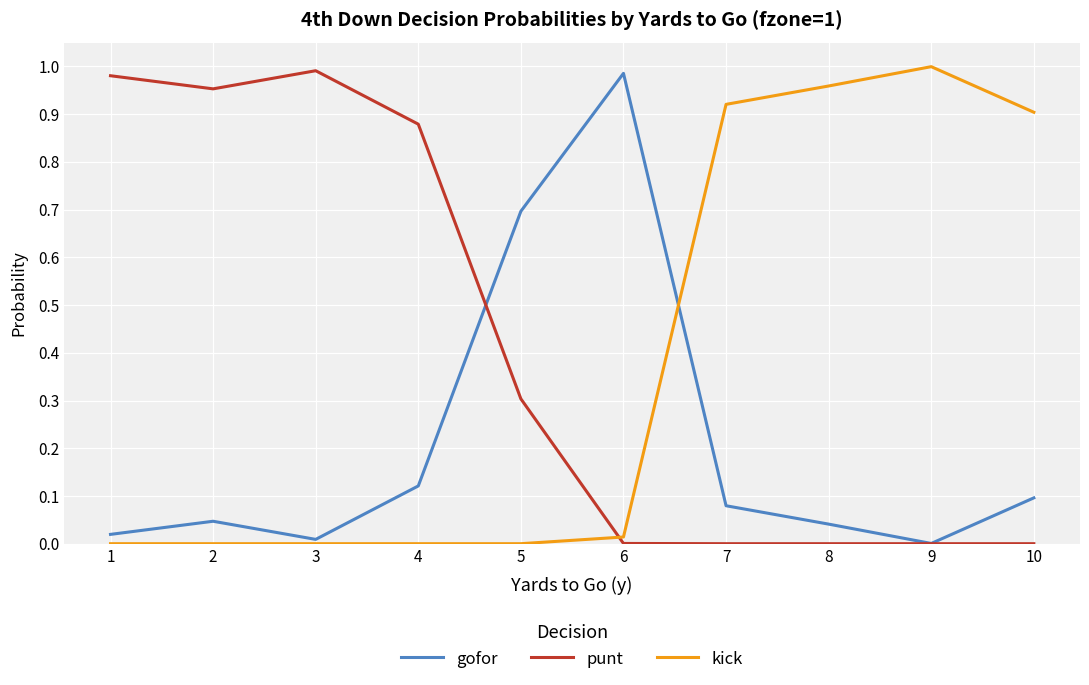

Between 4 and 9, which series saw the biggest shift?

kick